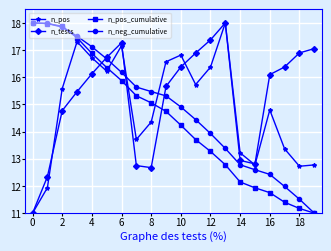

How many interior local peaks does the n_pos series have?

5